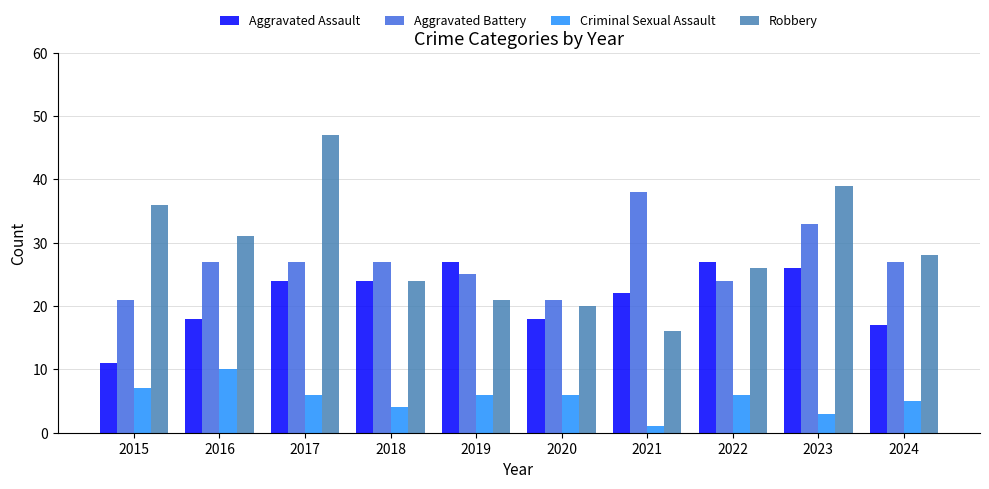

What is the sum of all Robbery values?

288